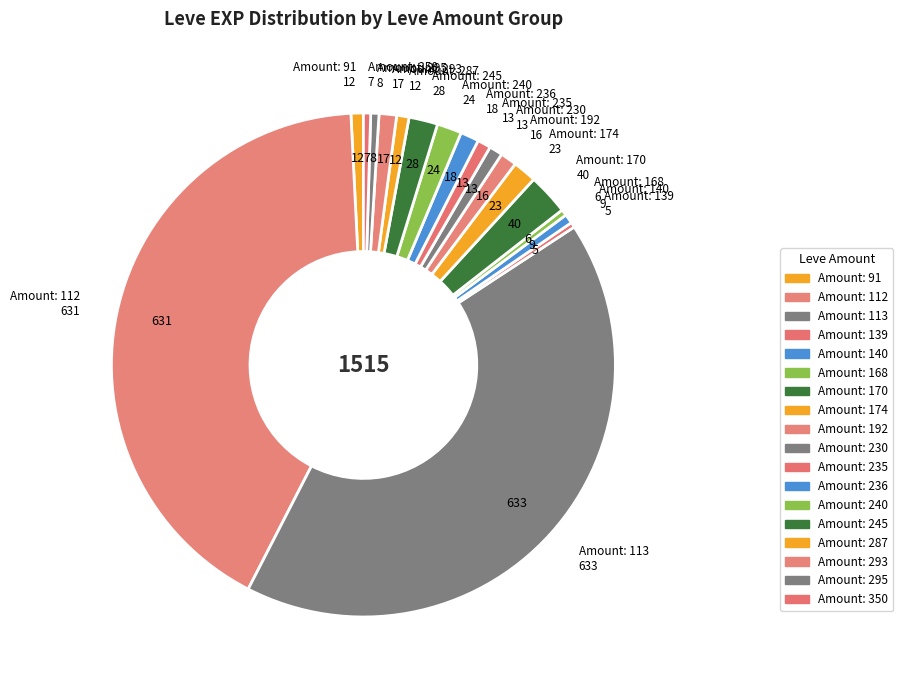

Count the number of slices in the pie.

18